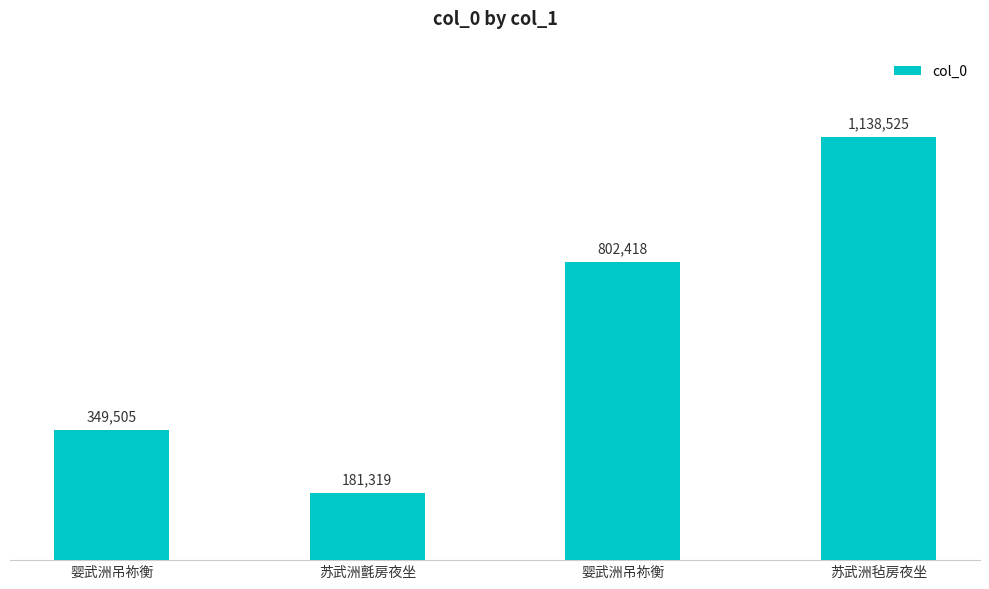

Read the value at 婴武洲吊祢衡, to the nearest 50.

802400